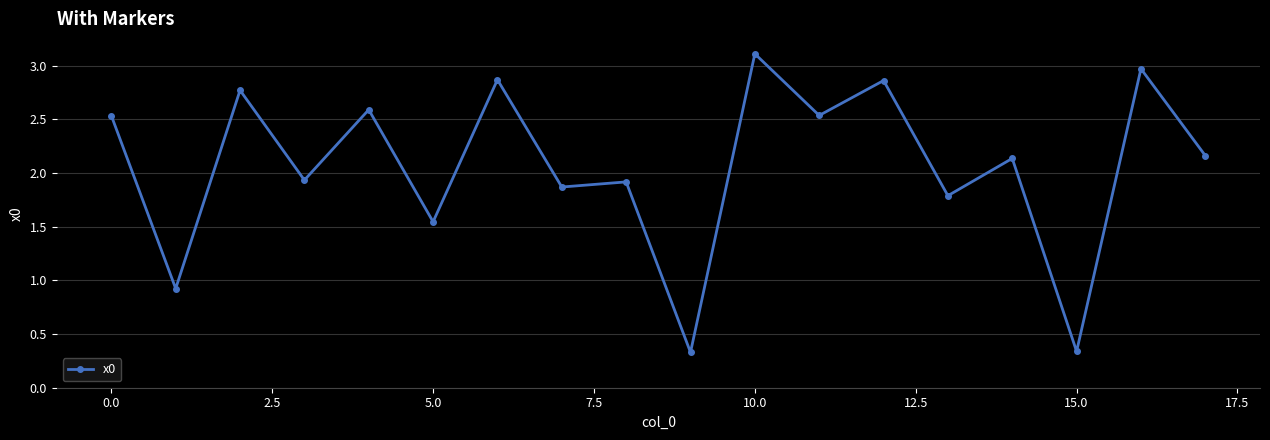

What is the greatest value displayed?

3.1